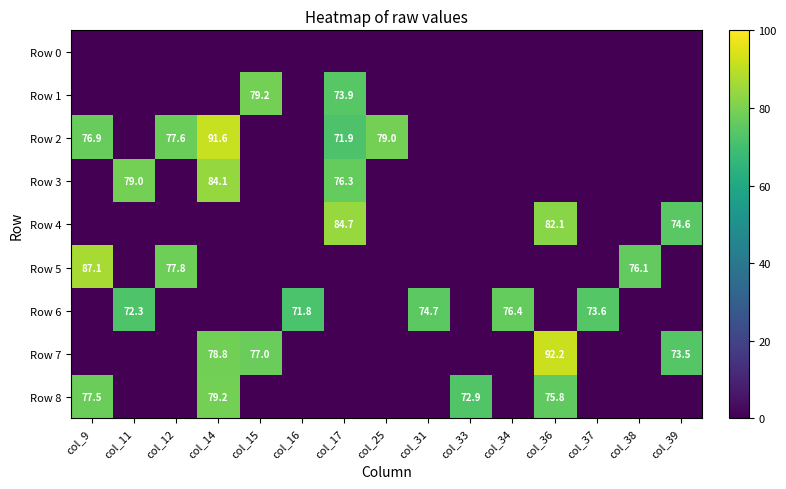

Which series has the widest spread of values?

Row 7